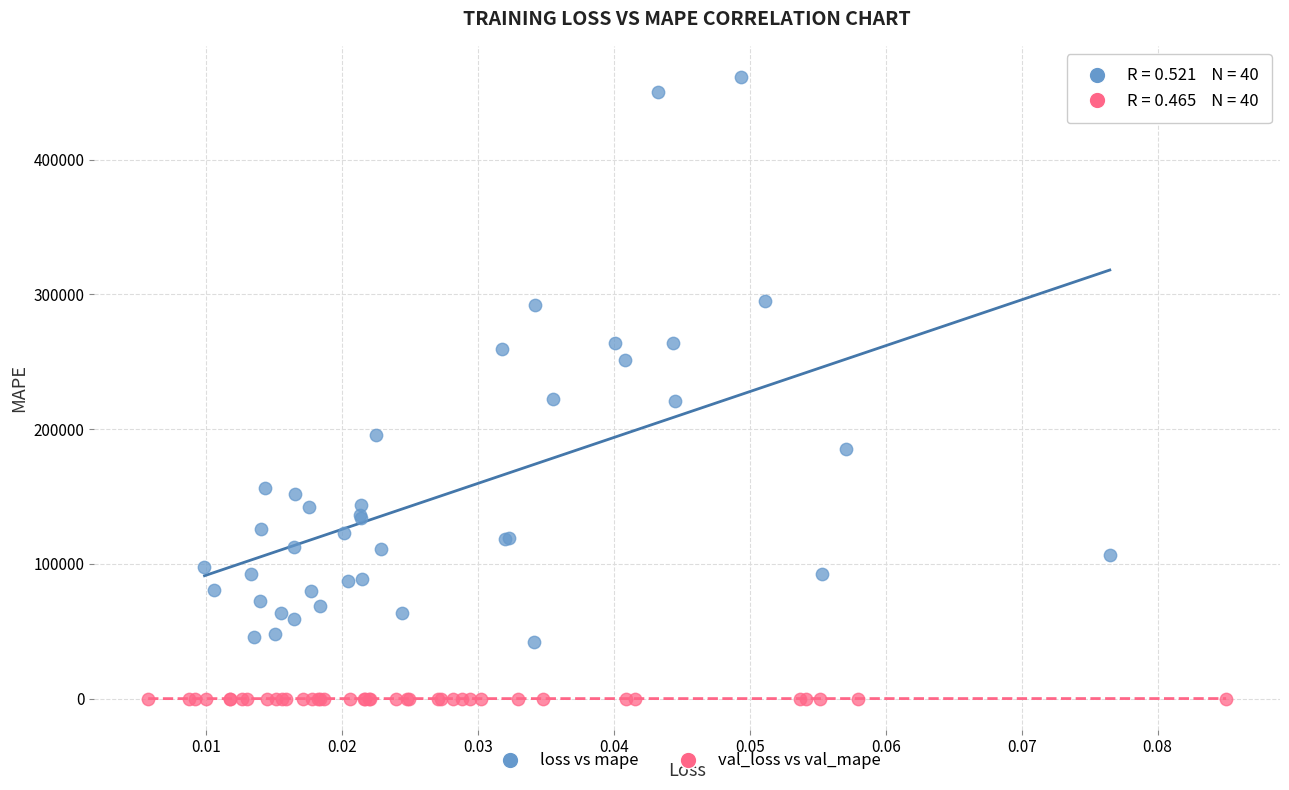

Which series has the widest spread of Y values?

loss vs mape